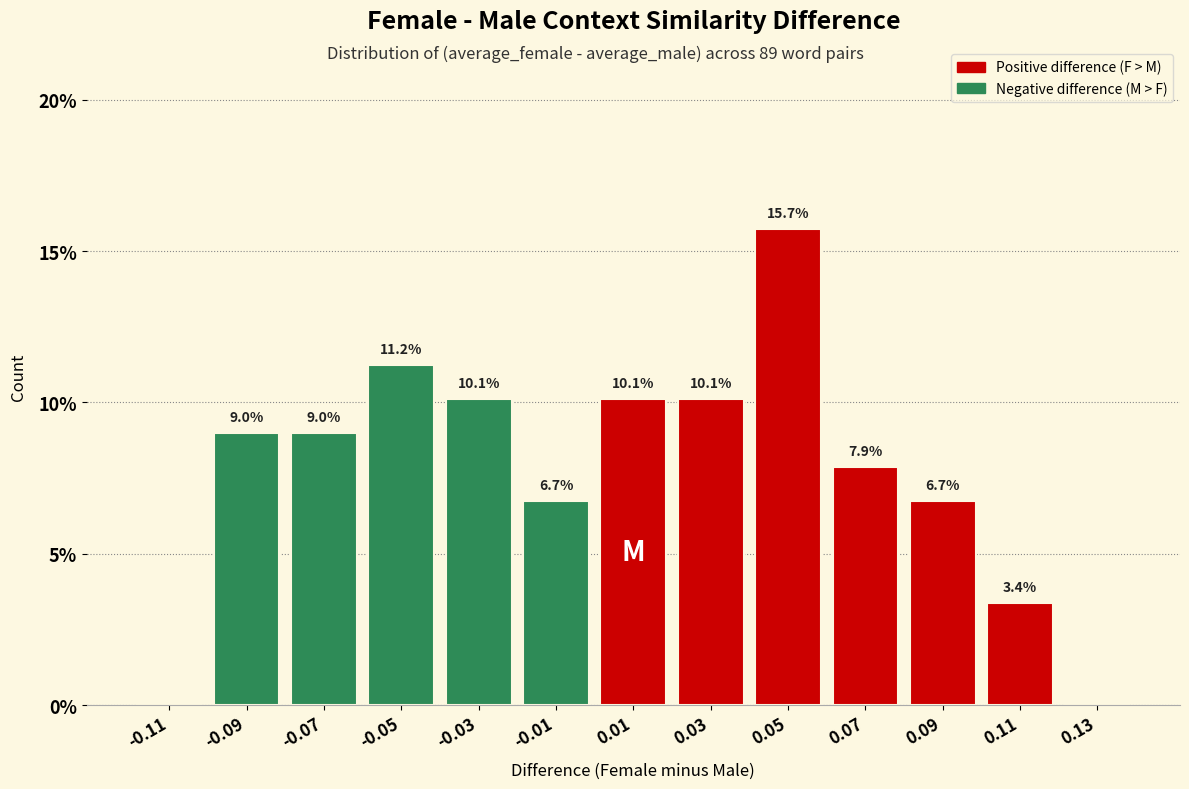

Which range on the x-axis has the tallest bar?

0.04 to 0.06